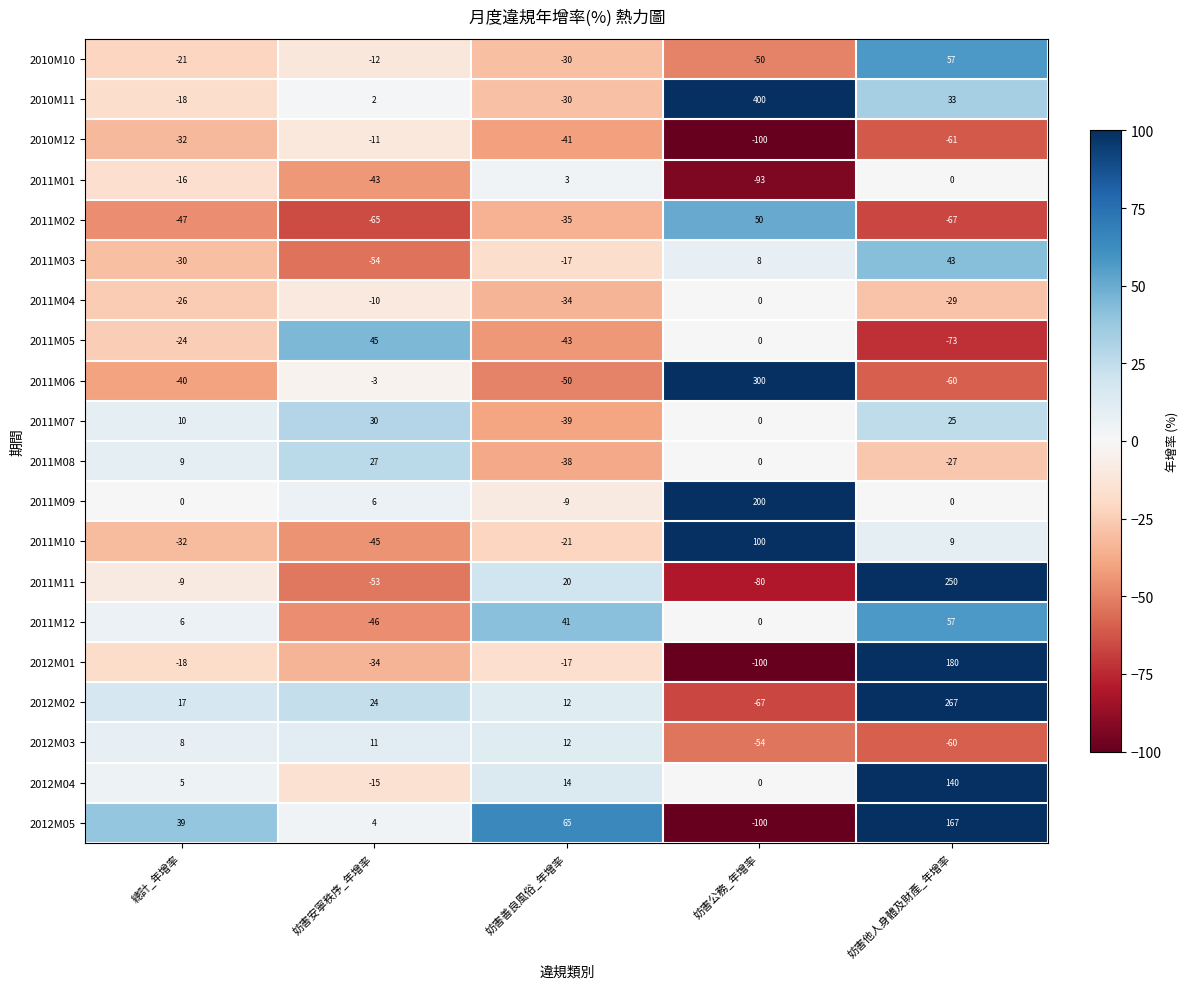

What is the difference between the 2011M06 values at 妨害安寧秩序_年增率 and 妨害他人身體及財產_年增率?

57